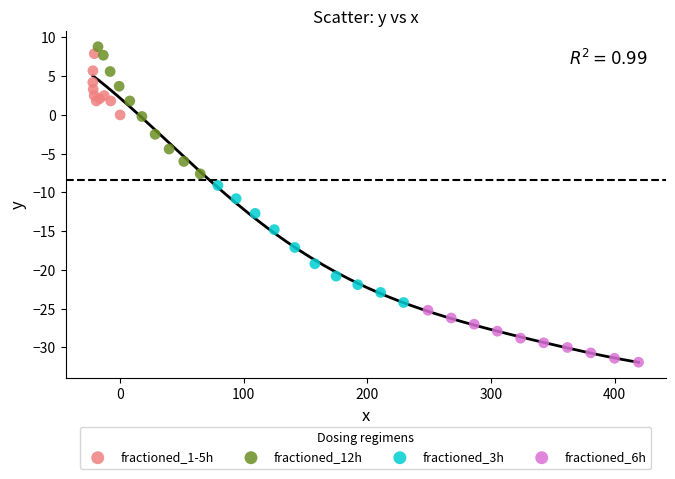

Which series contains the lowest Y value?

fractioned_6h